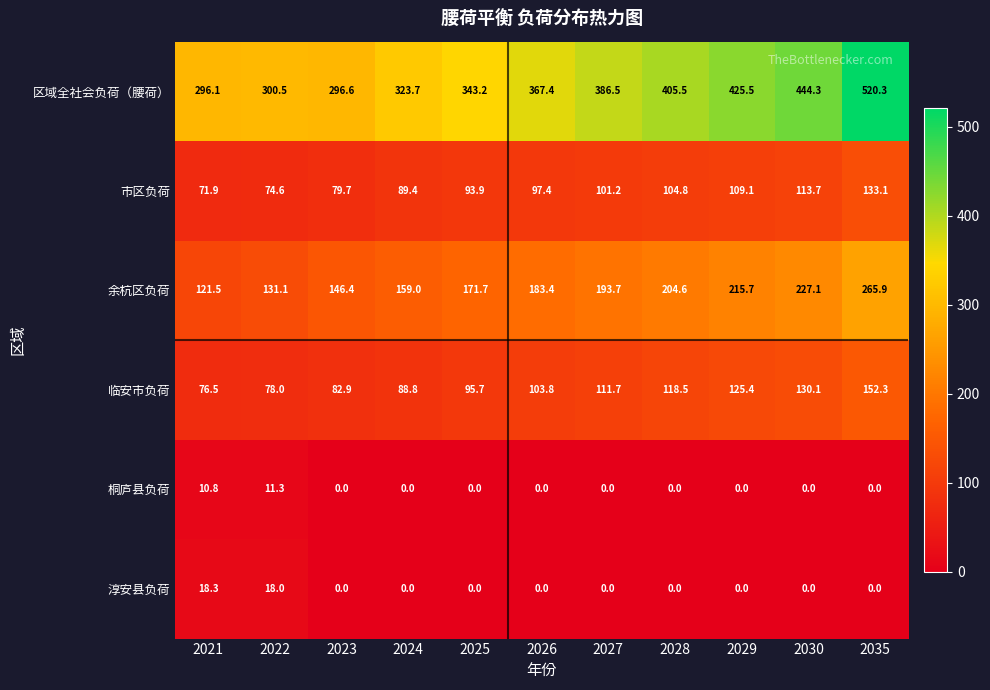

Which category has the highest value across all series?

2035